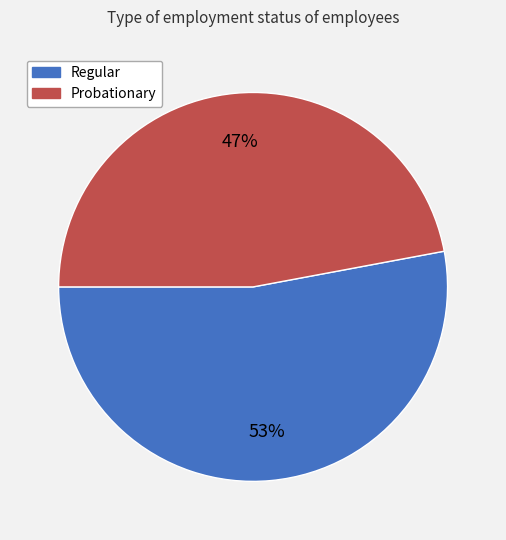

Between Probationary and Regular, which is larger?

Regular